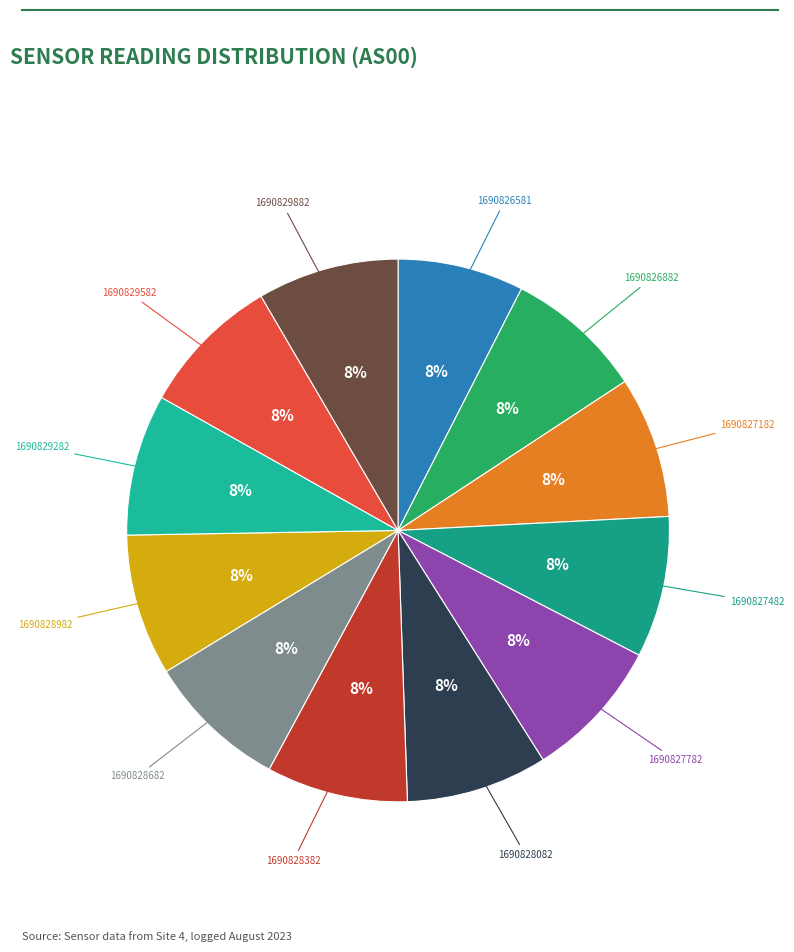

Is it true that 1690829282 is 1% of the pie?

False